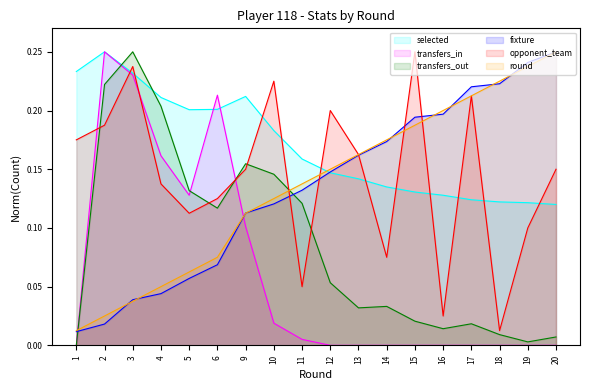

Where is selected nearest to the value 0?

20